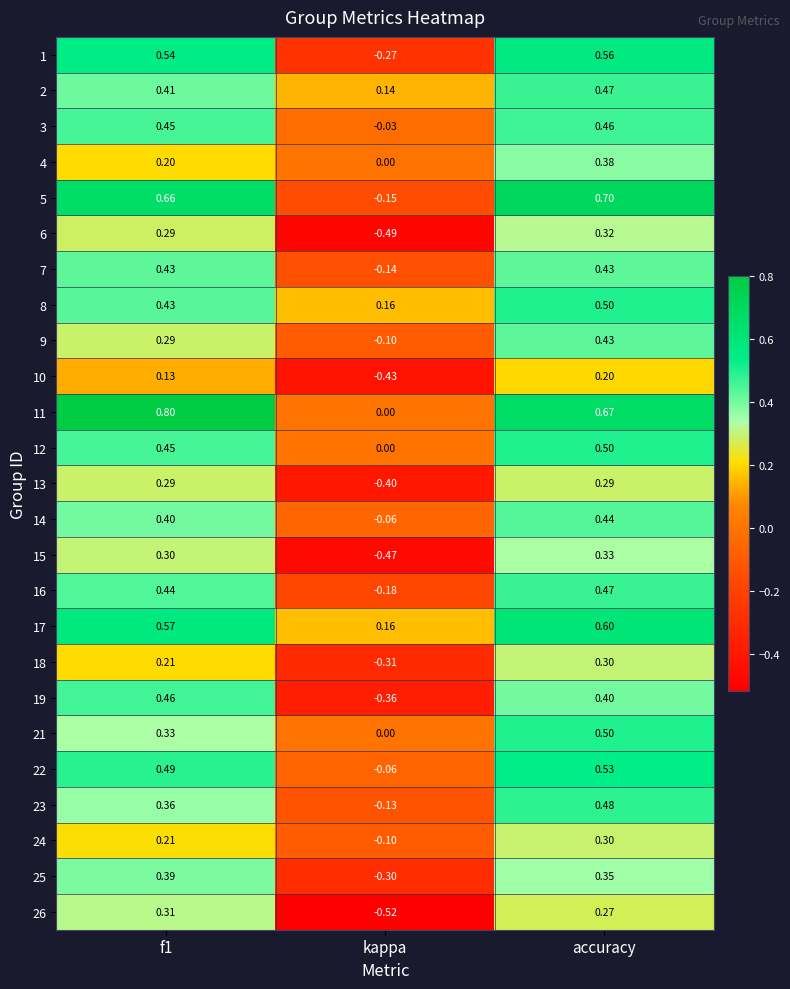

Which label corresponds to the smallest value in the chart?

kappa